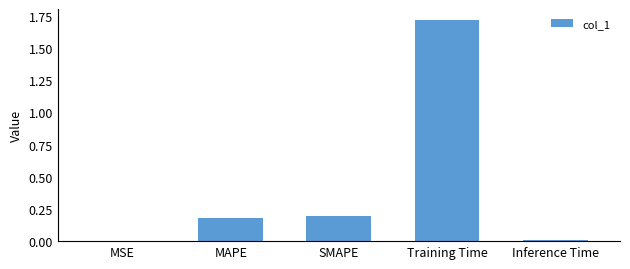

What is the sum of all values?

2.1